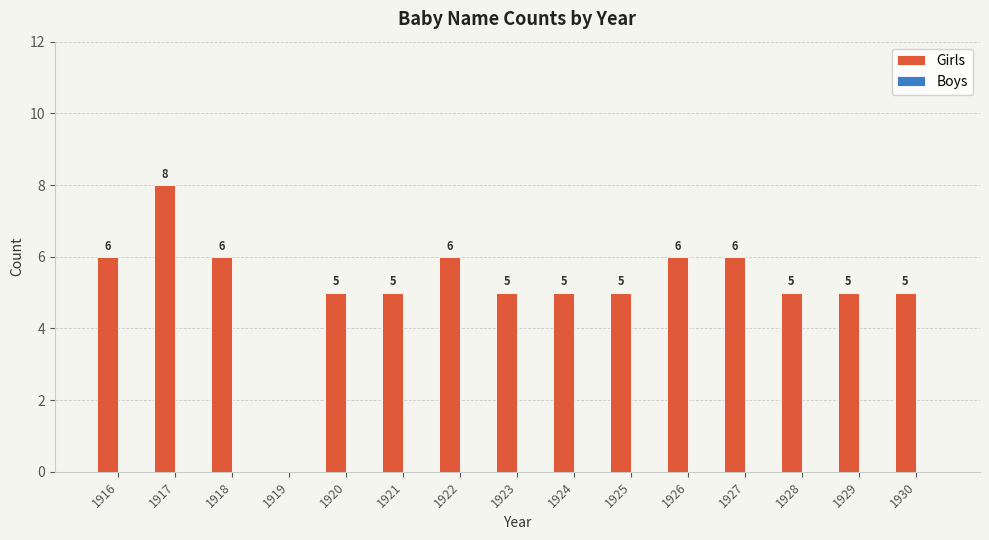

The value at 1927 is 6. True or false?

True